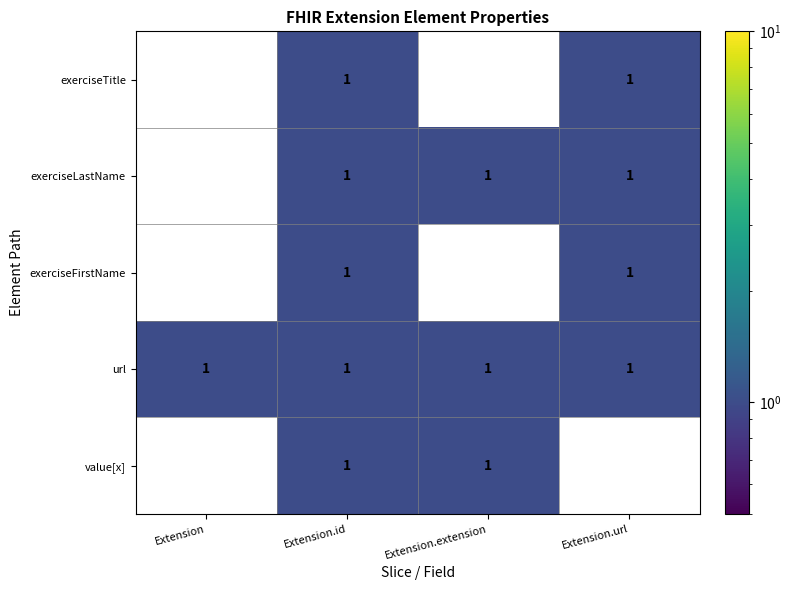

Reading left to right, what are all the values shown in this chart?

exerciseTitle: 0	1	0	1
exerciseLastName: 0	1	1	1
exerciseFirstName: 0	1	0	1
url: 1	1	1	1
value[x]: 0	1	1	0